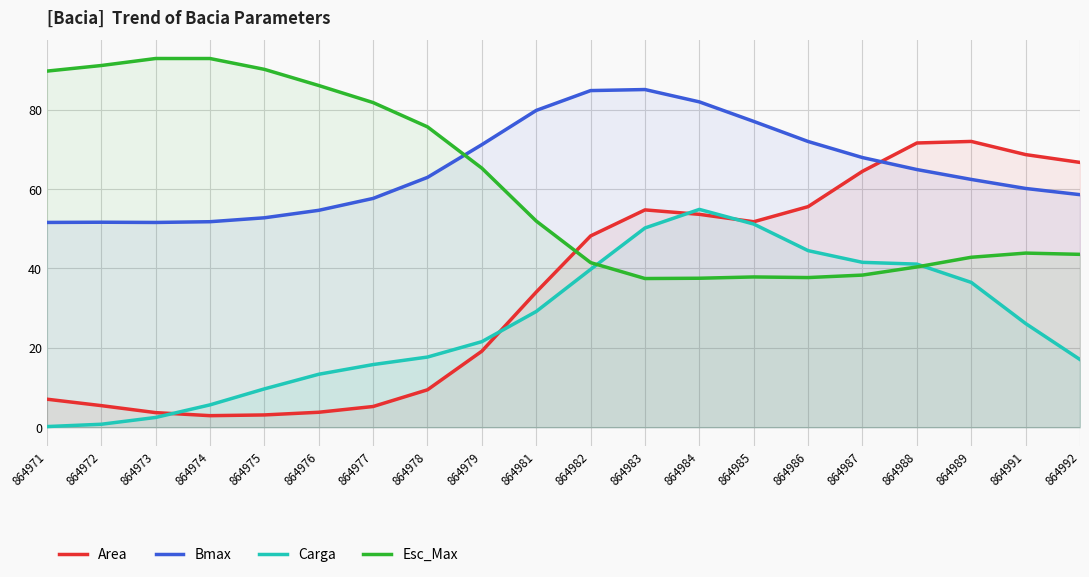

What is the difference between the maximum and second lowest values in the Esc_Max series?

55.3